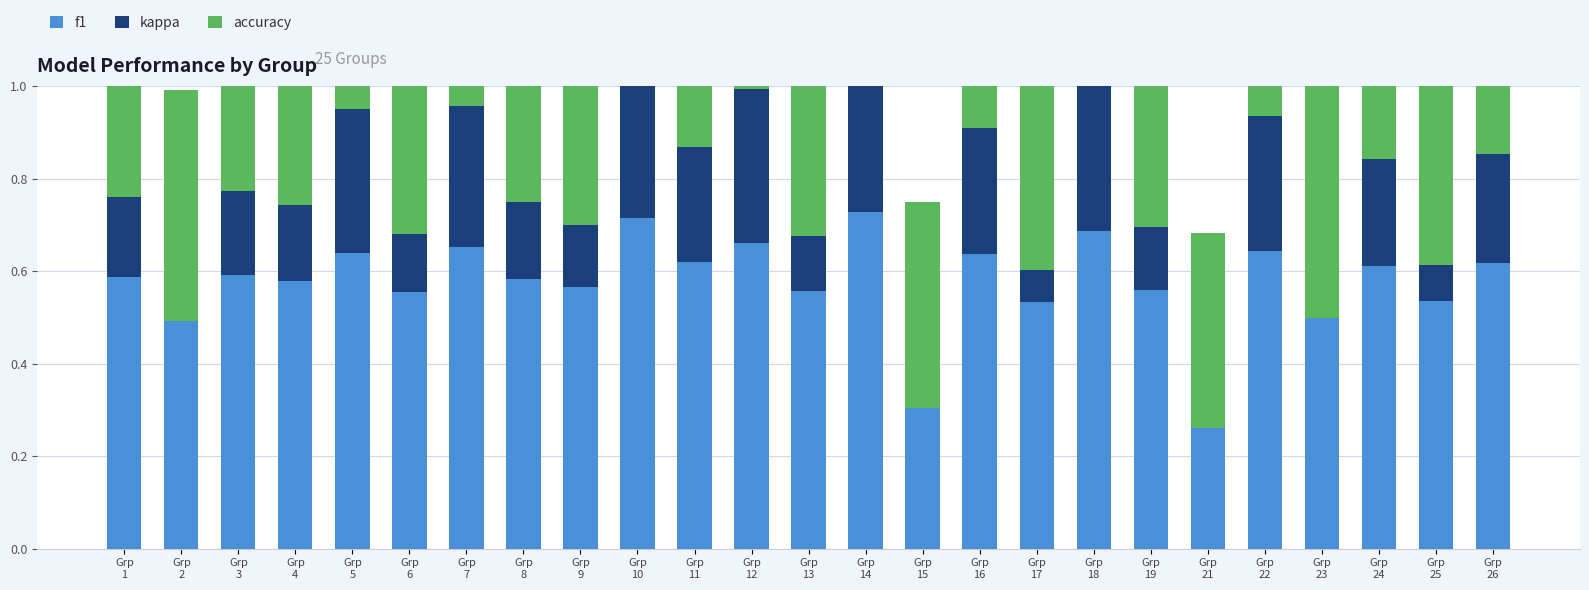

How many groups of bars are there?

25